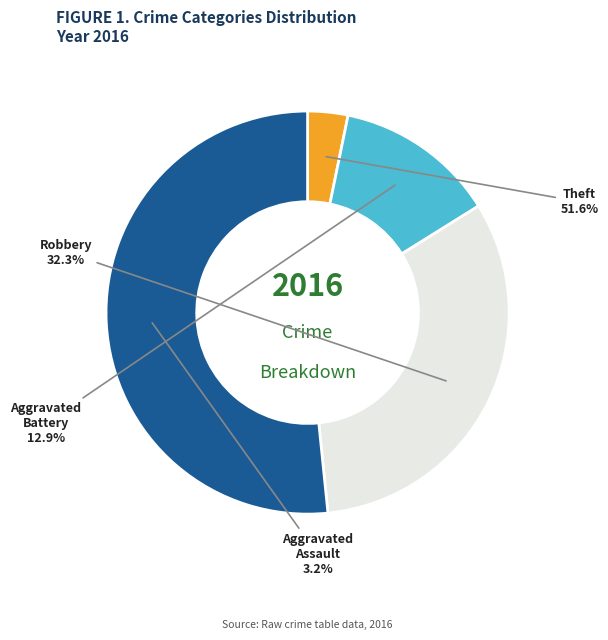

What portion of the pie excludes Theft?

48.4%